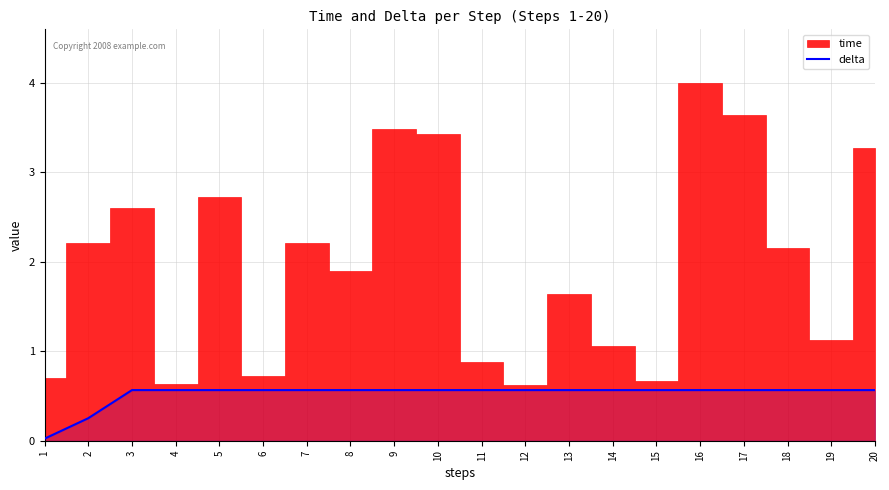

What is the sum of the values at 9 and 14?

1.1